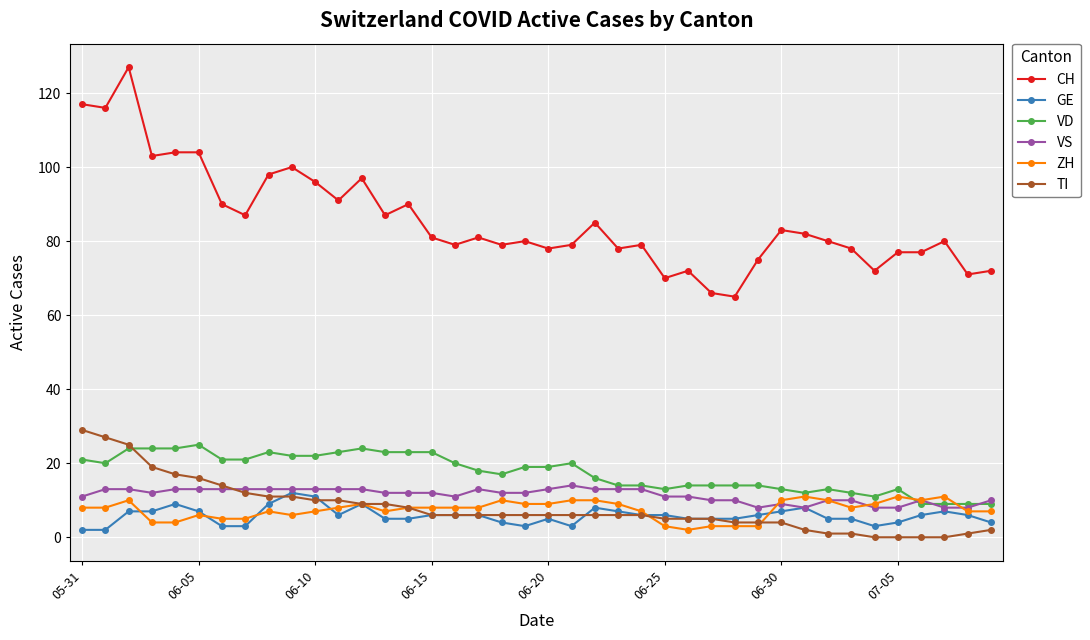

True or false: ZH has more than 0 points higher than both neighbors.

True